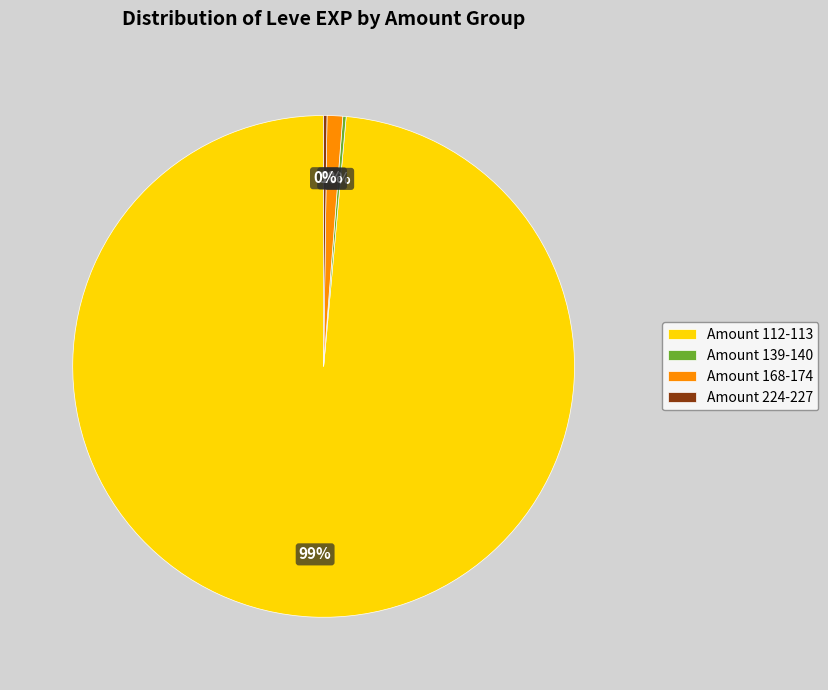

Combined, do Amount 112-113 and Amount 168-174 account for over 50%?

Yes